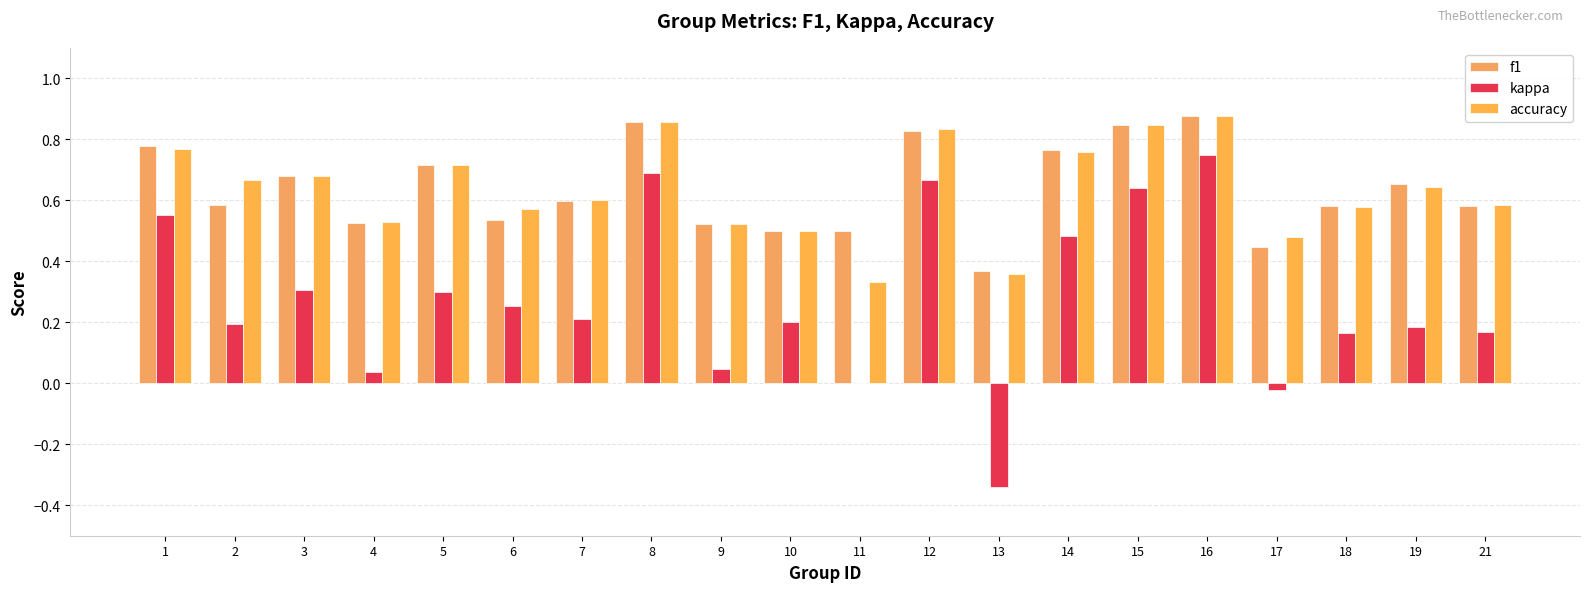

What is the maximum value shown in the chart?

0.9